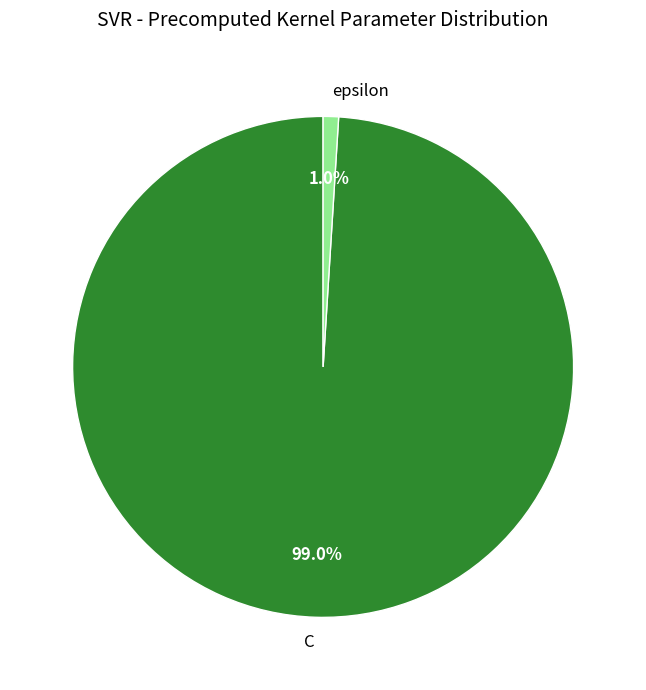

Rank the categories by value from lowest to highest.

epsilon, C